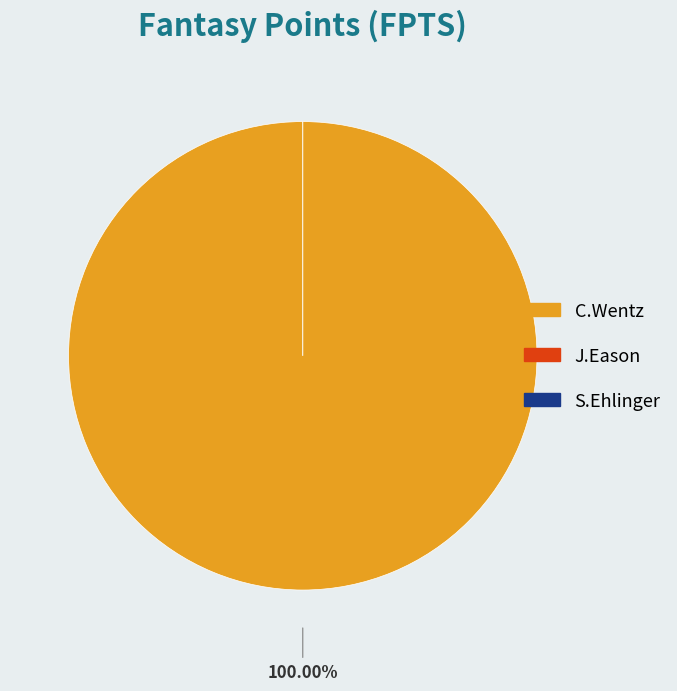

To the nearest percent, what is the combined percentage of S.Ehlinger and C.Wentz?

100%